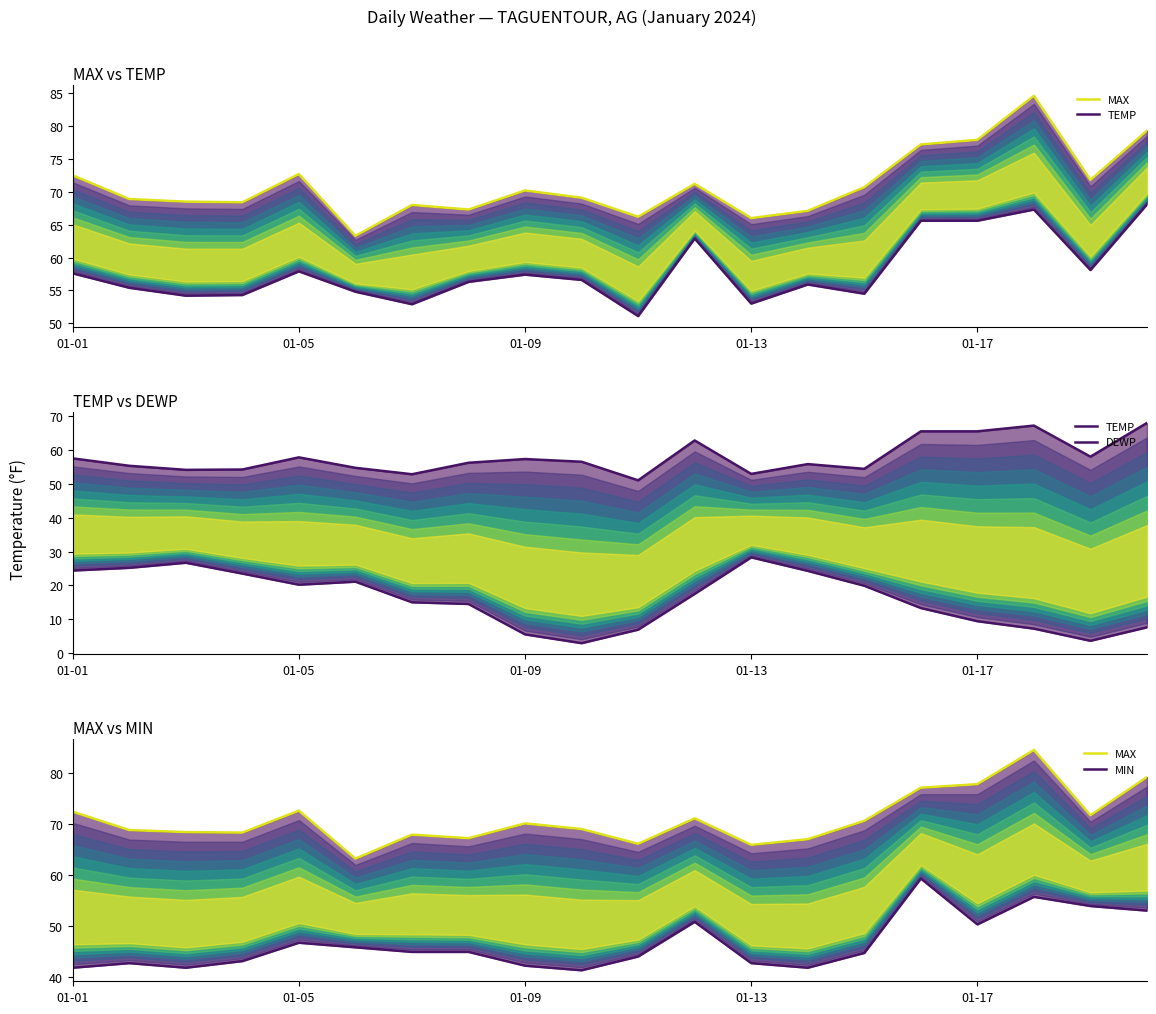

True or false: MAX has more than 2 interior local peaks.

True